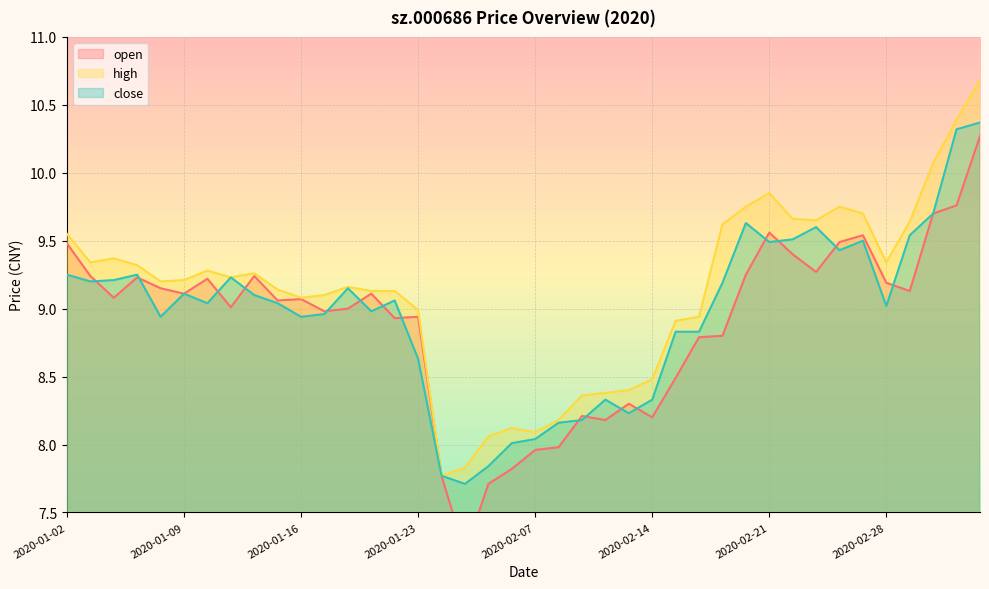

Which series ends up on top after the final intersection of close and open?

close